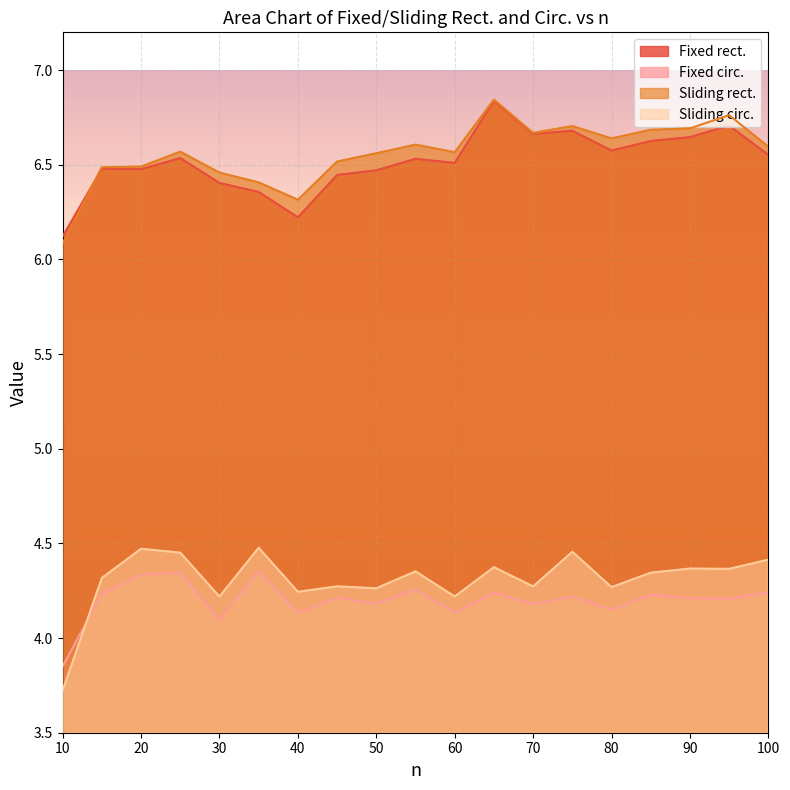

What is the difference between the highest and lowest values at 70?

2.5